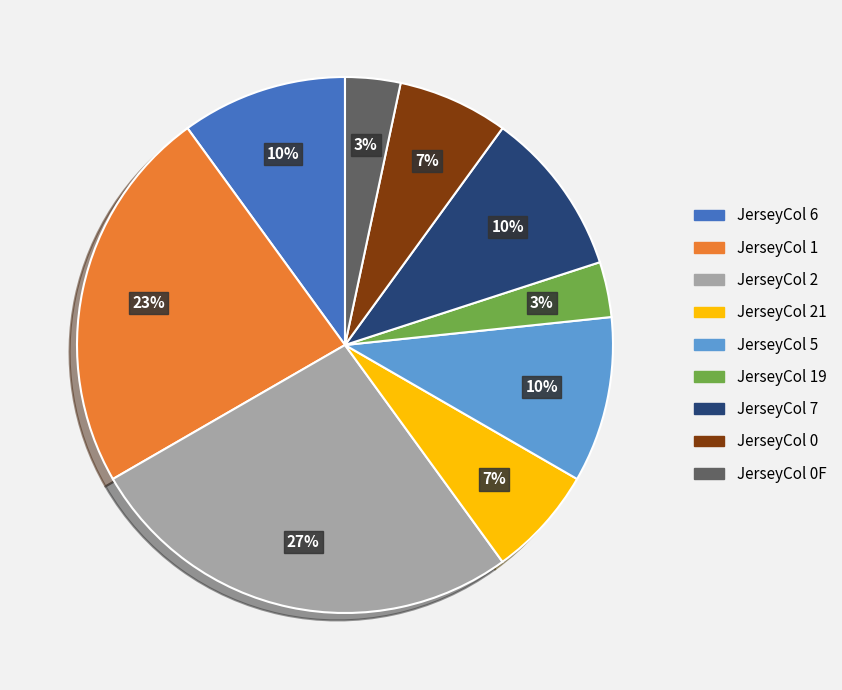

Which has a higher value, JerseyCol 1 or JerseyCol 2?

JerseyCol 2